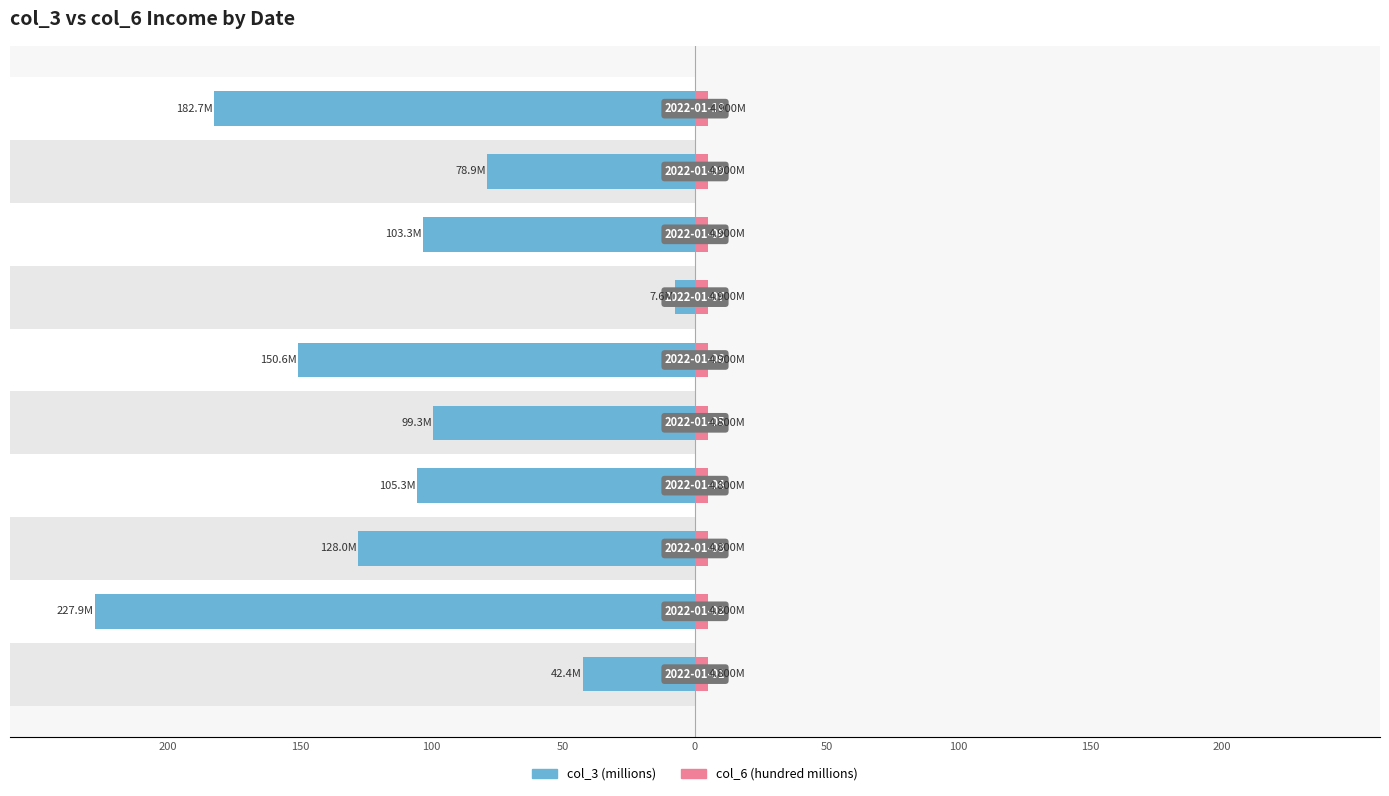

What is the difference between the maximum and minimum values in the col_3 (millions) series?

220.4